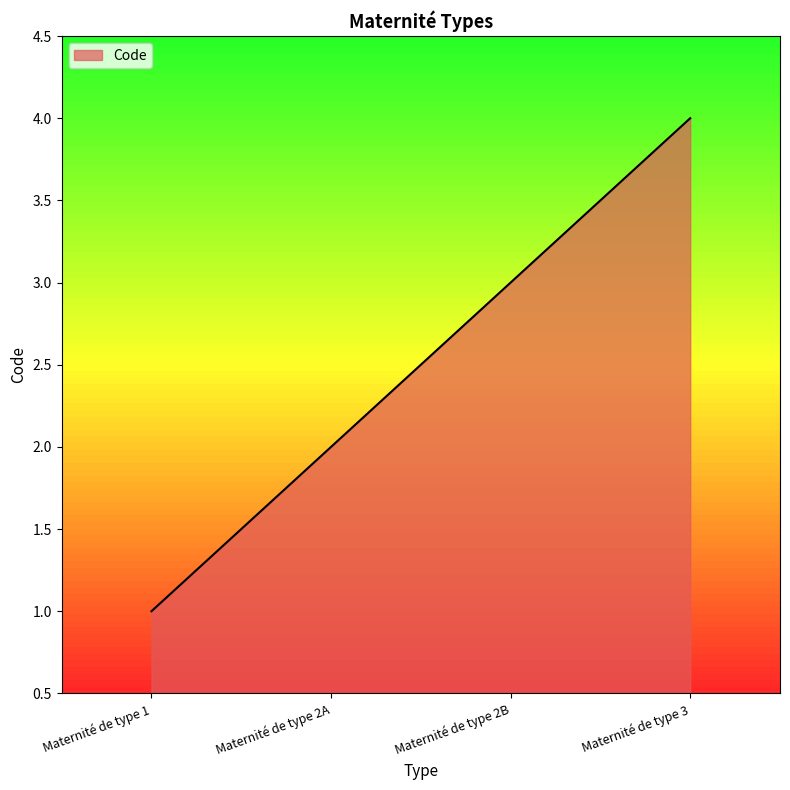

Does the chart have visible grid lines?

No